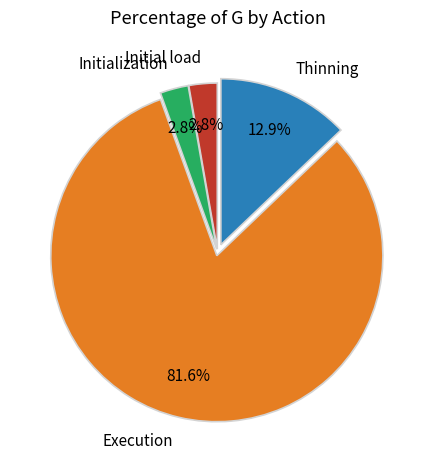

Between Thinning and Initialization, which is larger?

Thinning